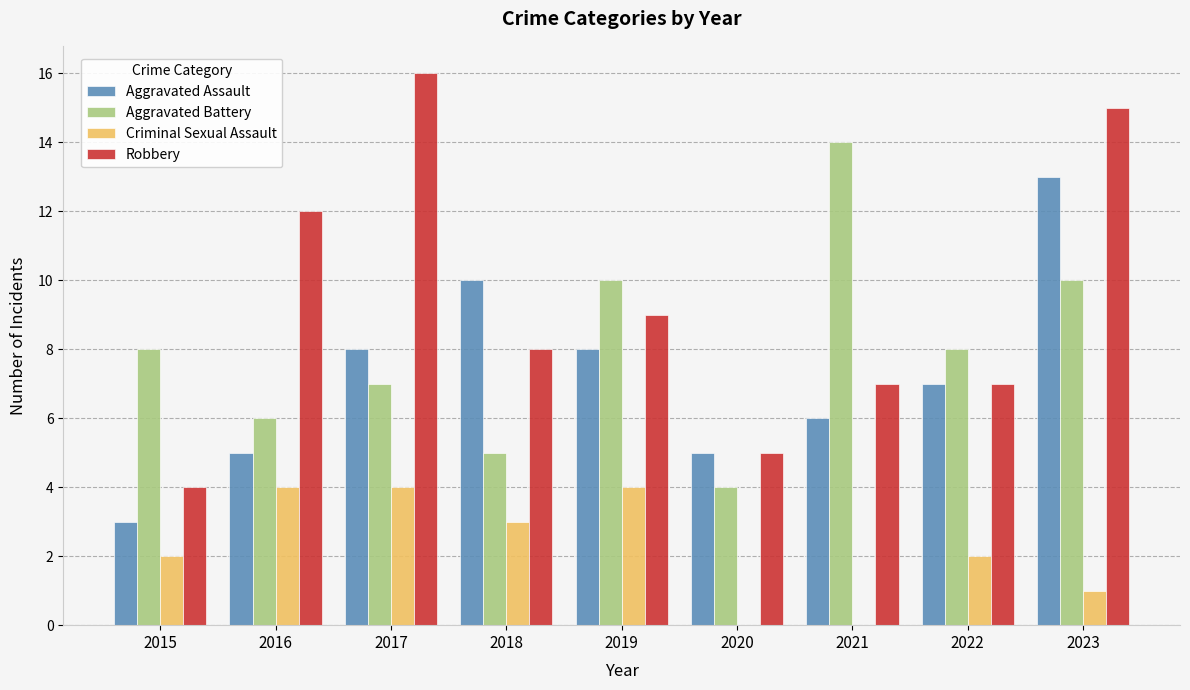

At which label does Aggravated Battery reach its peak?

2021